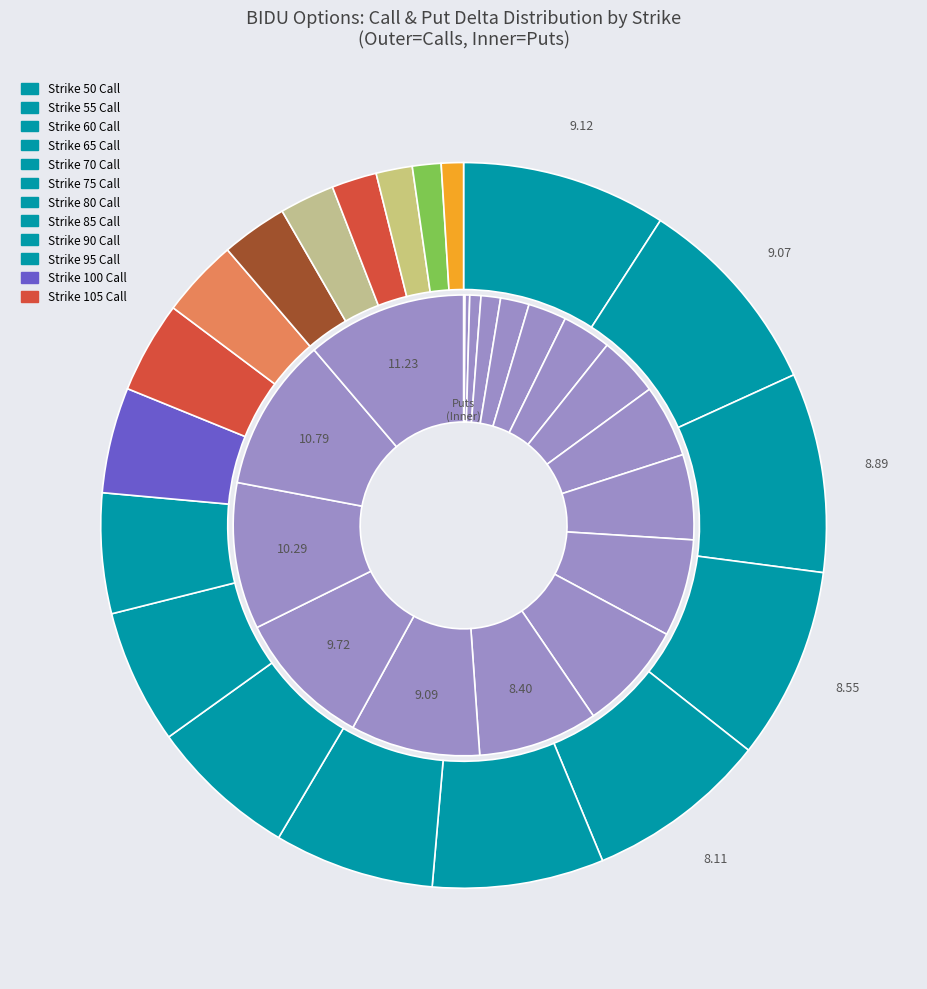

The 95 slice represents 6% of the pie. True or false?

False